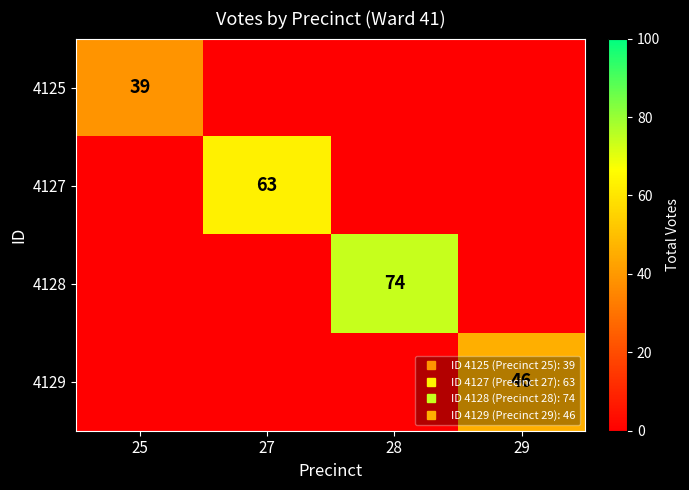

Rank the categories by 4127 value from lowest to highest.

25, 28, 29, 27